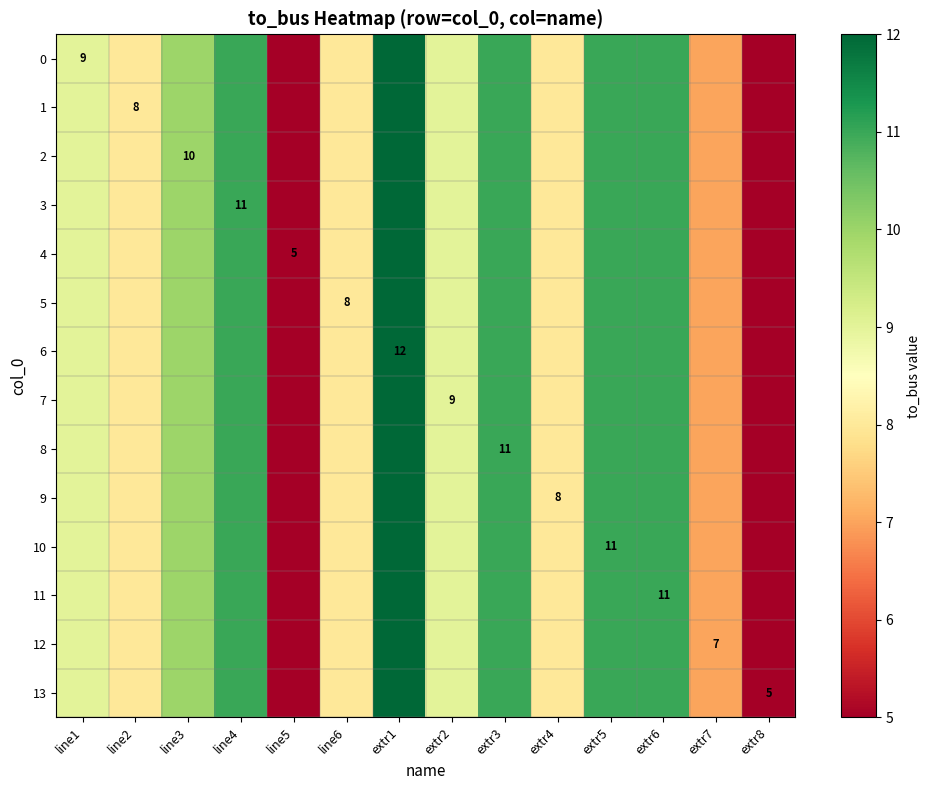

The value of 0 at extr3 is 11. True or false?

True